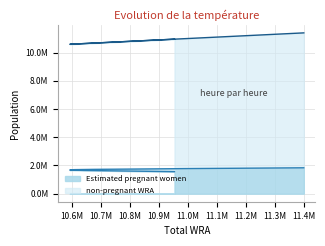

True or false: there are more than 2 points higher than both neighbors.

False